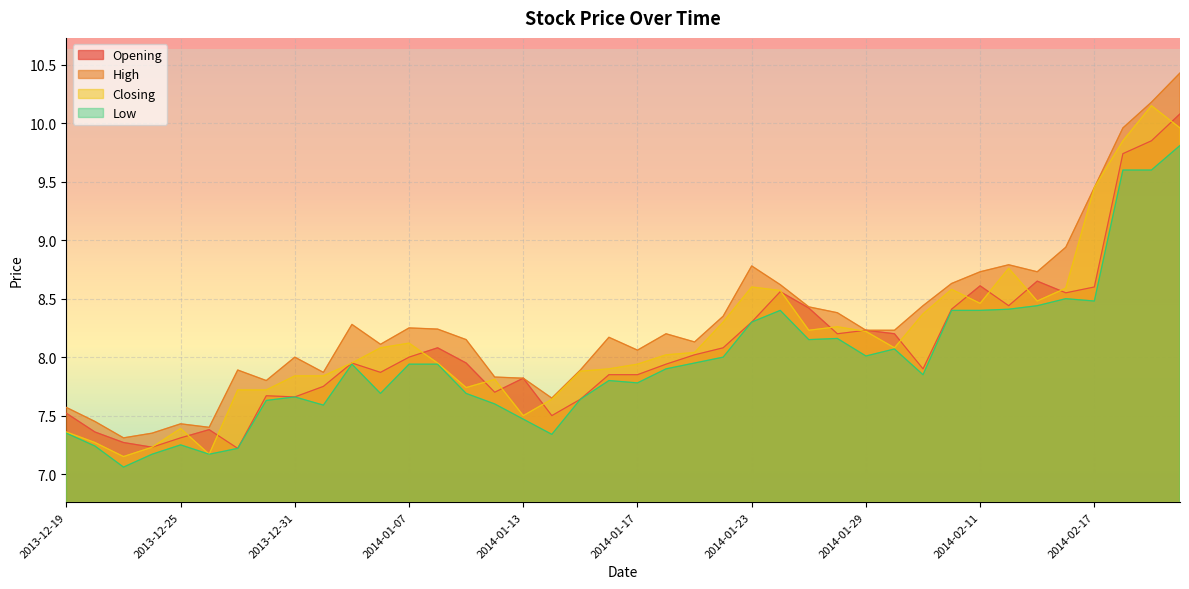

How many data points in Closing are less than 8?

19